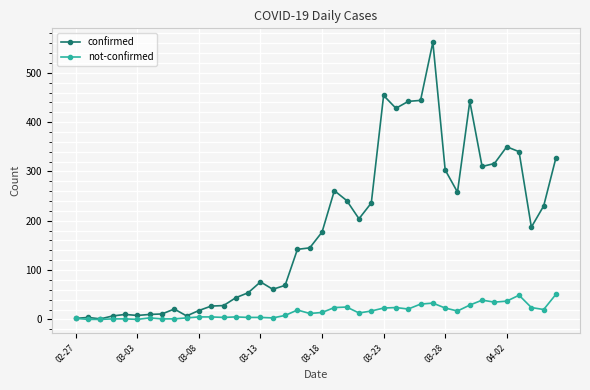

Which series has the largest range (max minus min)?

confirmed